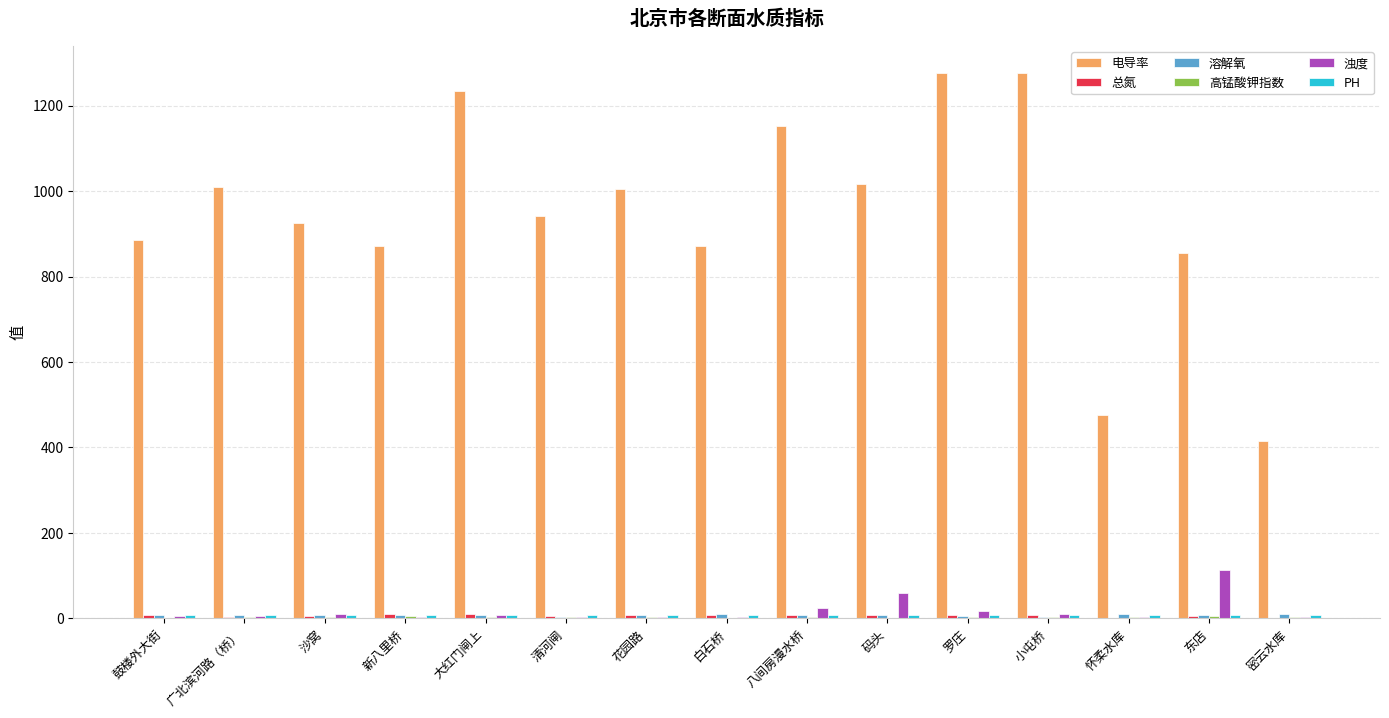

What is the maximum value for 电导率?

1276.0